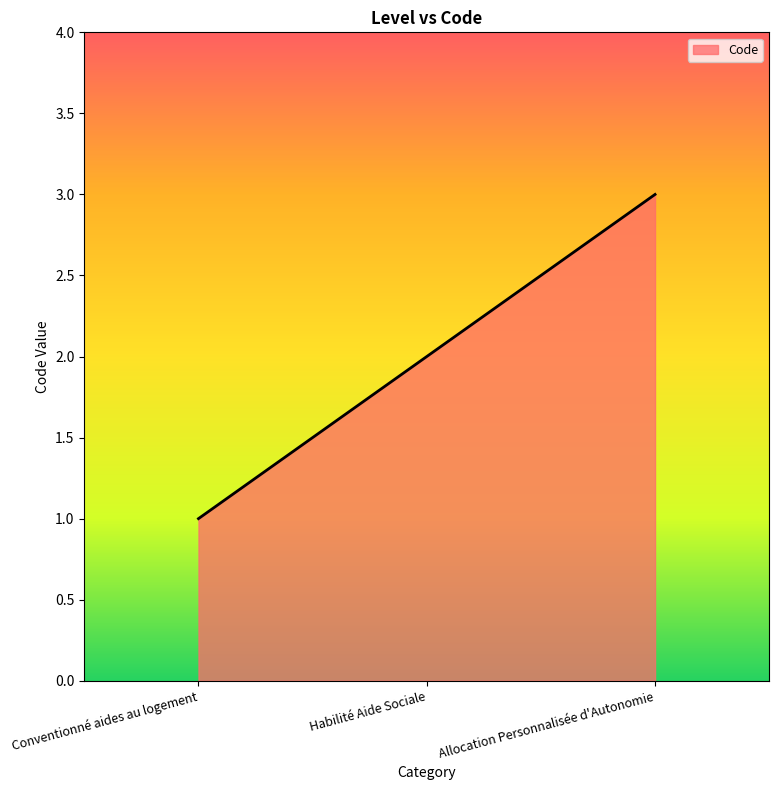

What position from the left is Conventionné aides au logement?

1